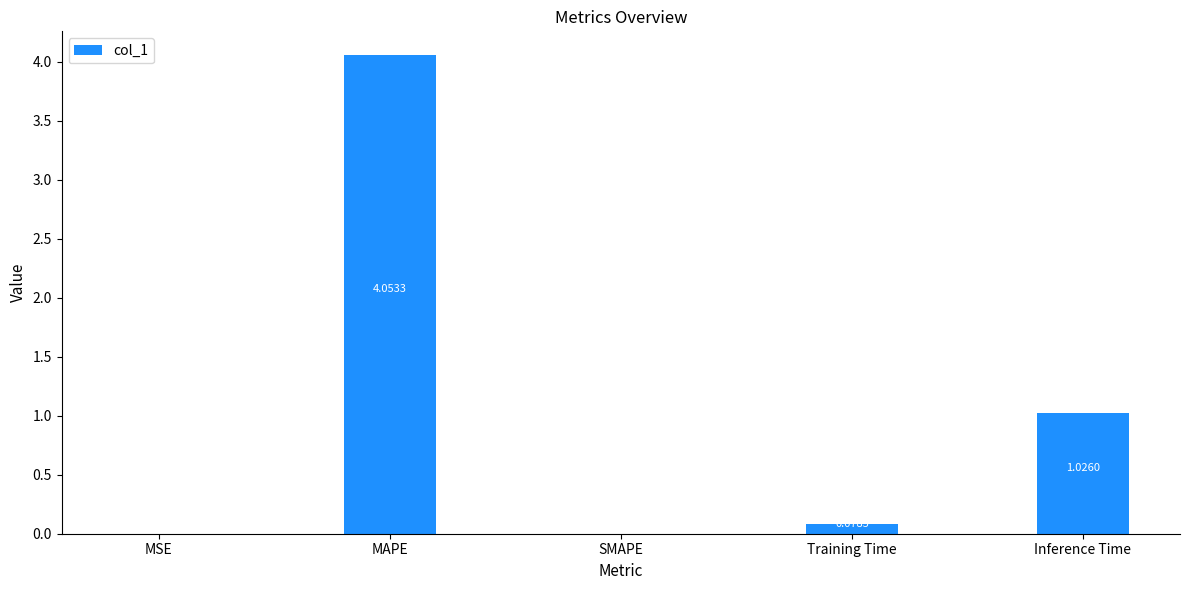

What is the change in value from MAPE to SMAPE?

-4.1